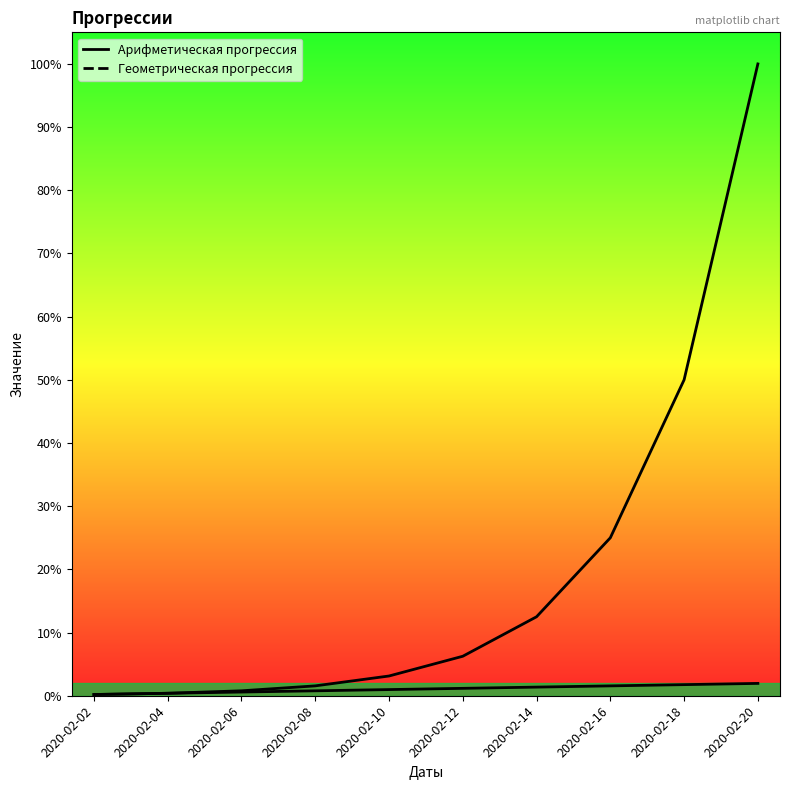

How many values in the Арифметическая прогрессия series exceed 12?

4